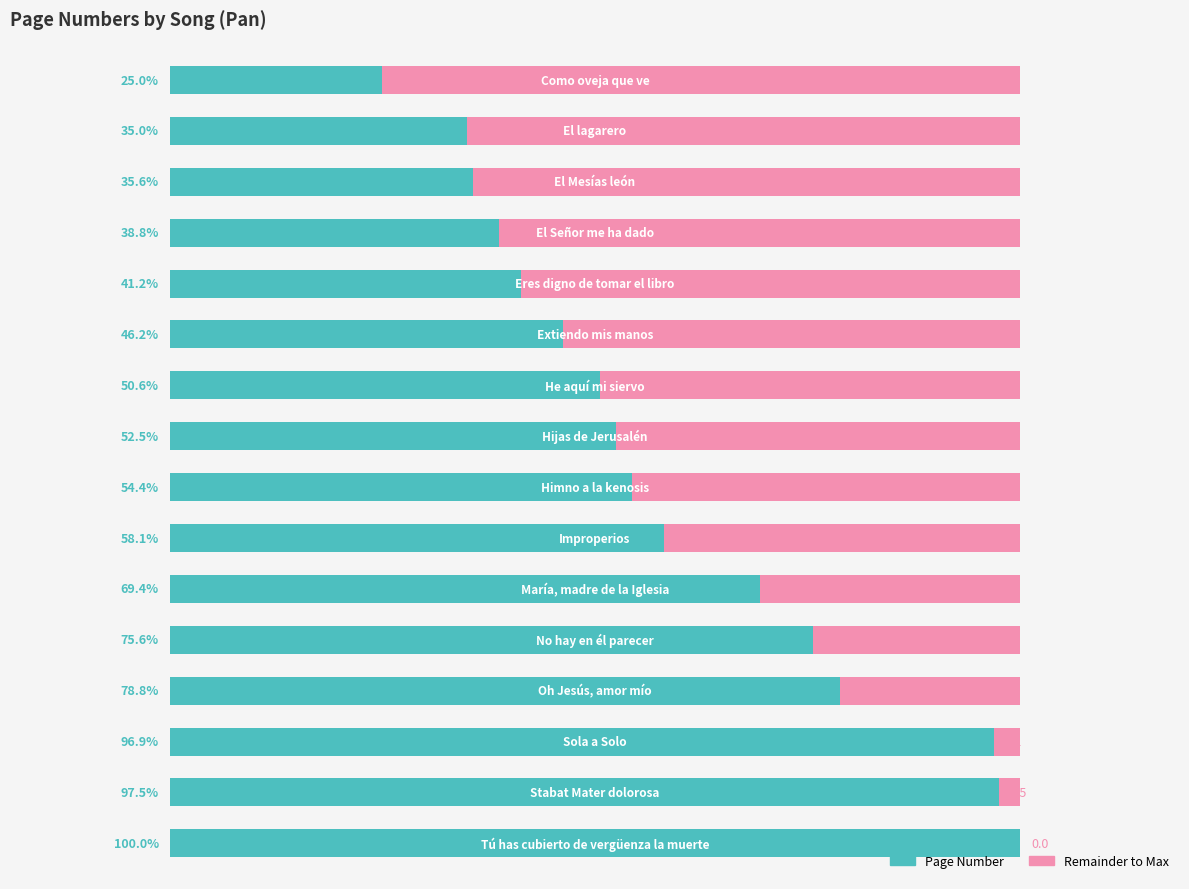

The Page Number series shows 81 at 6. True or false?

True